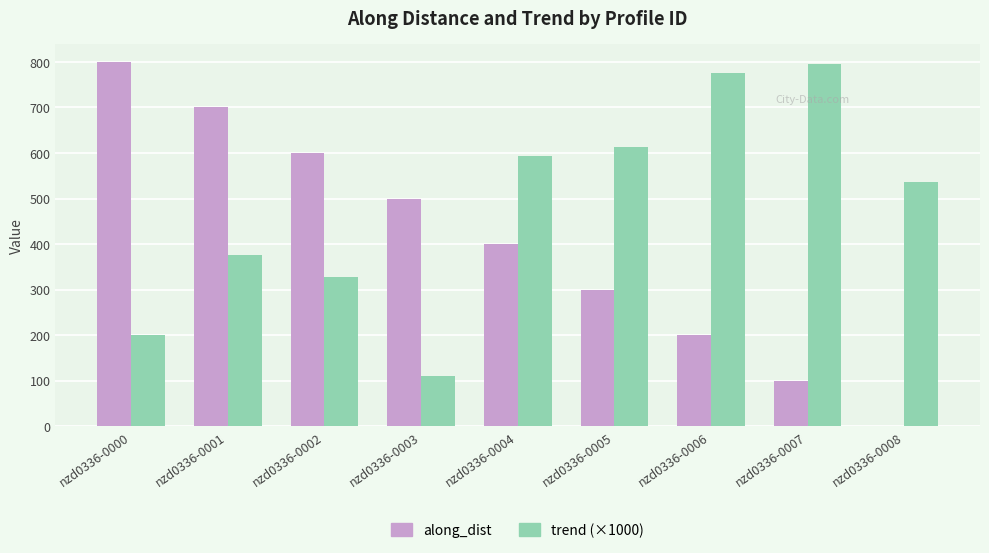

How many values in the trend (×1000) series exceed 535?

5